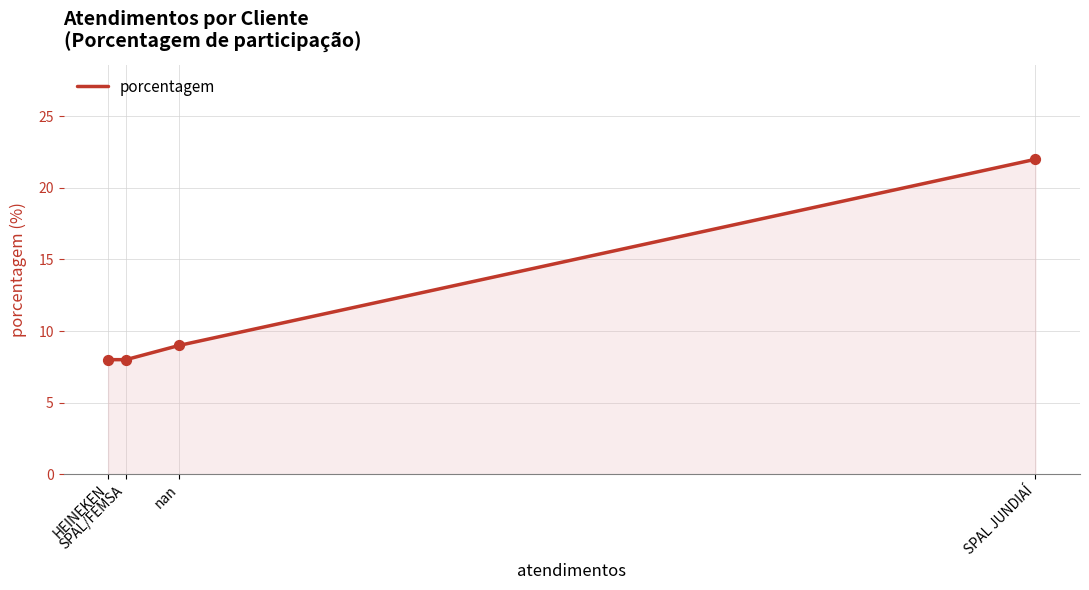

What is the smallest value displayed?

8